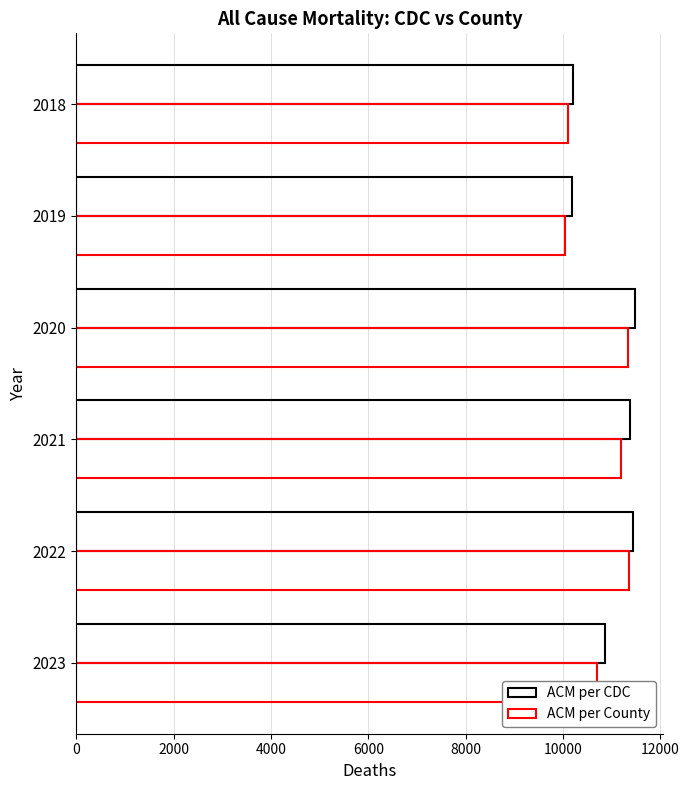

How many data points in ACM per County are less than 11193?

3